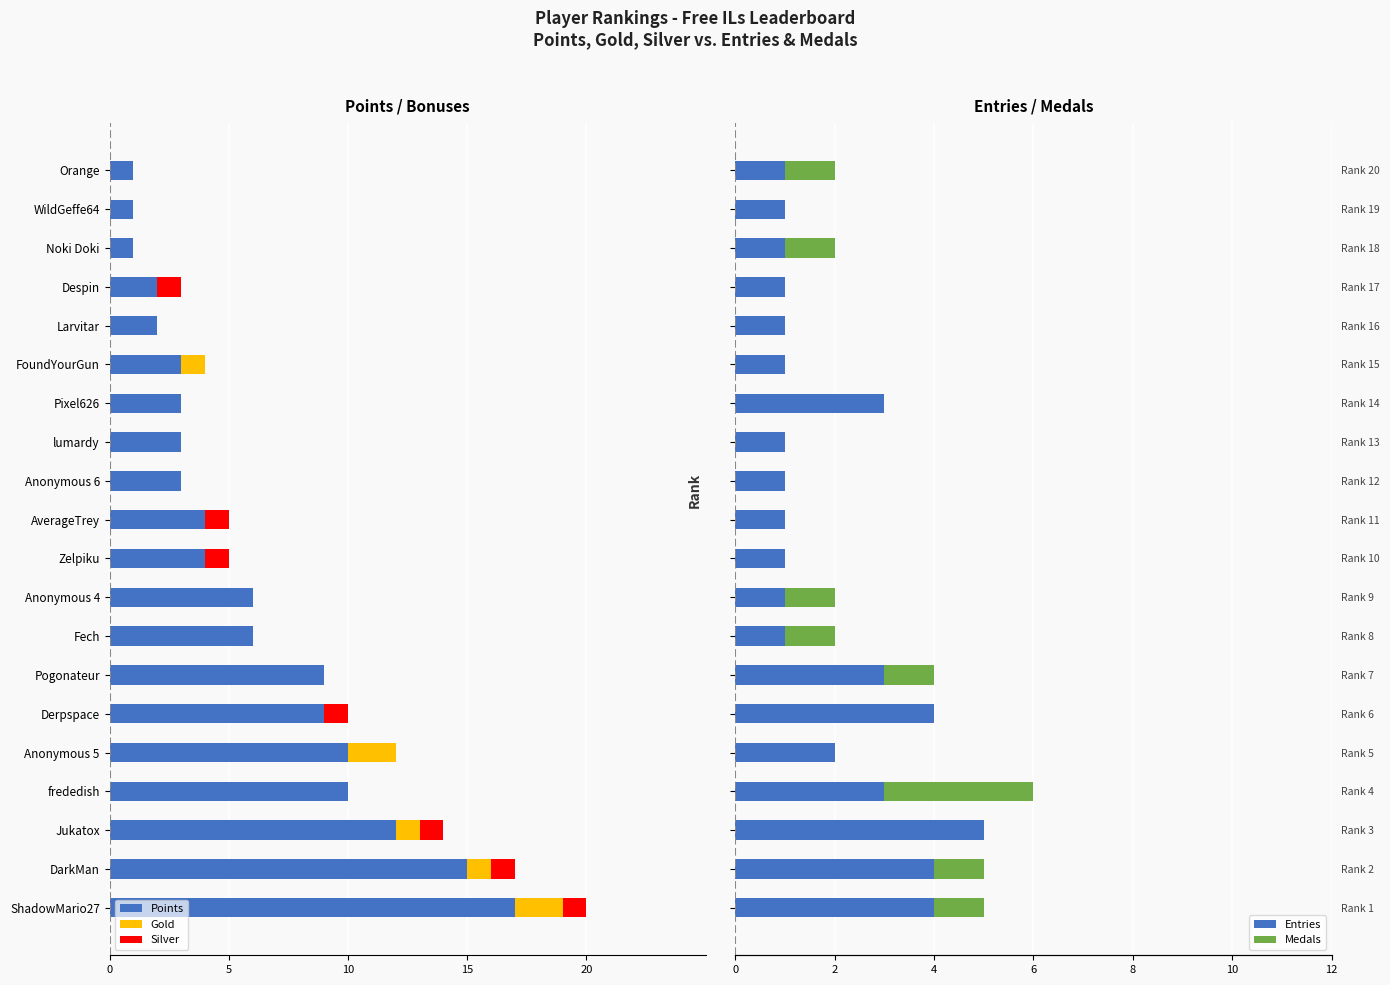

Which series has the largest range (max minus min)?

Points